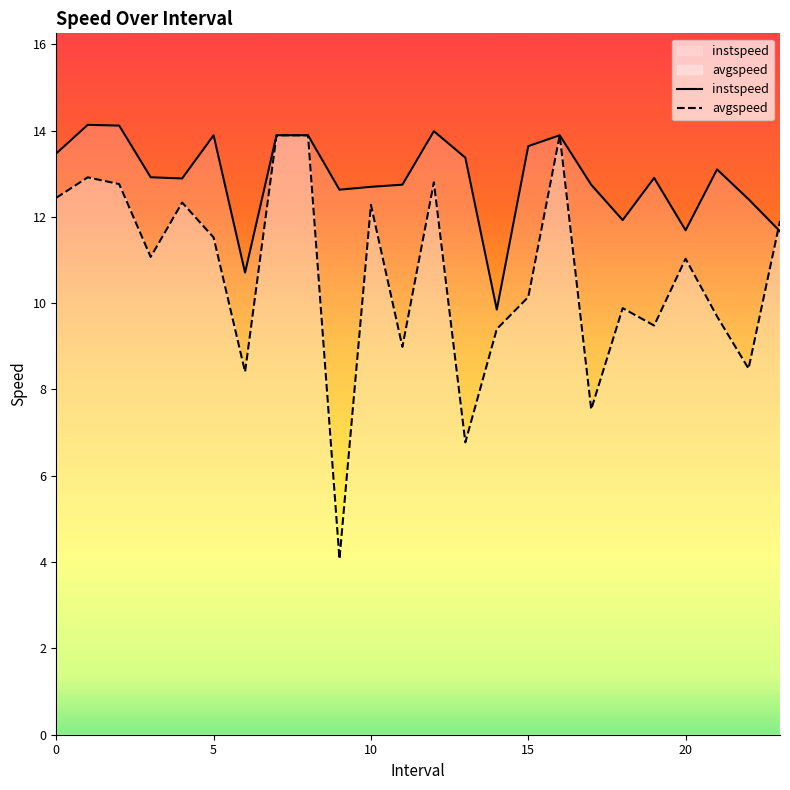

What is the average value of the instspeed series?

12.9